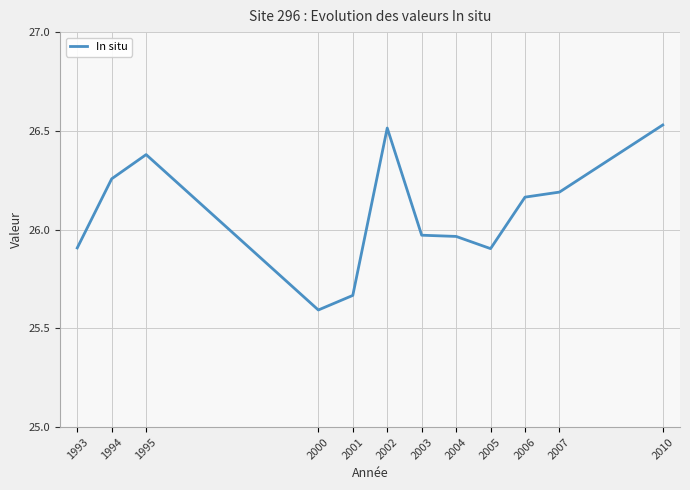

True or false: the data shows 35.2 at 1995.

False